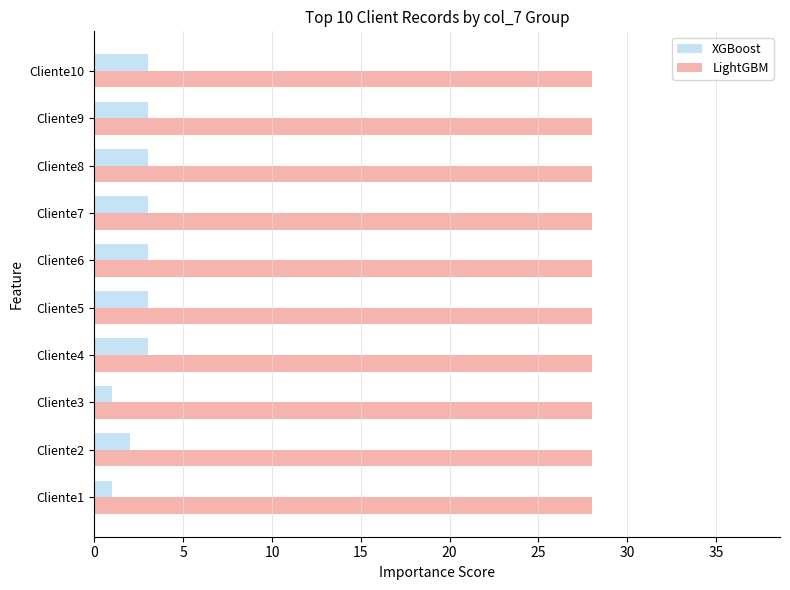

How many distinct data groups are displayed?

2